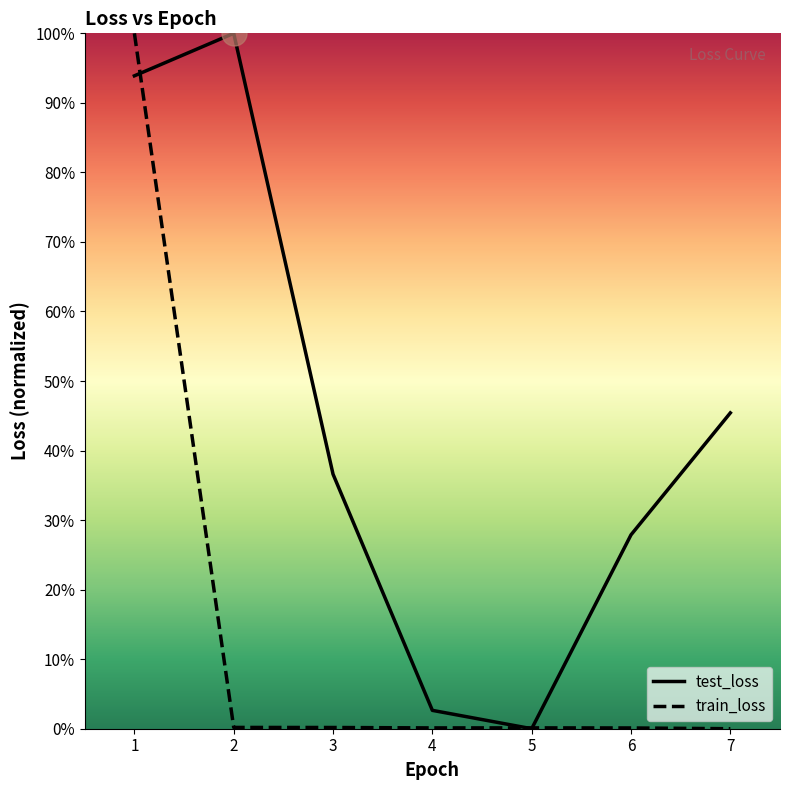

How many intersections are there between test_loss and train_loss?

3